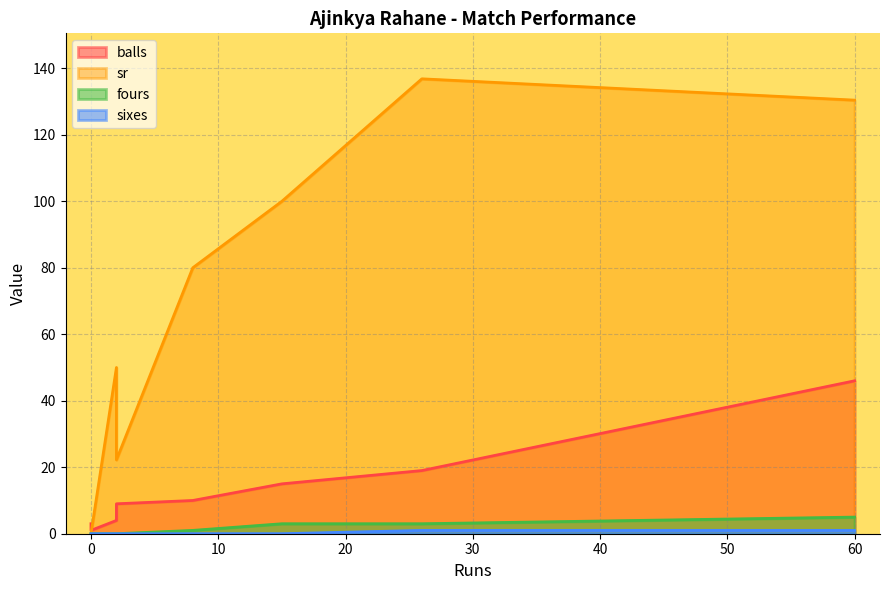

How many categories are shown in the chart?

8